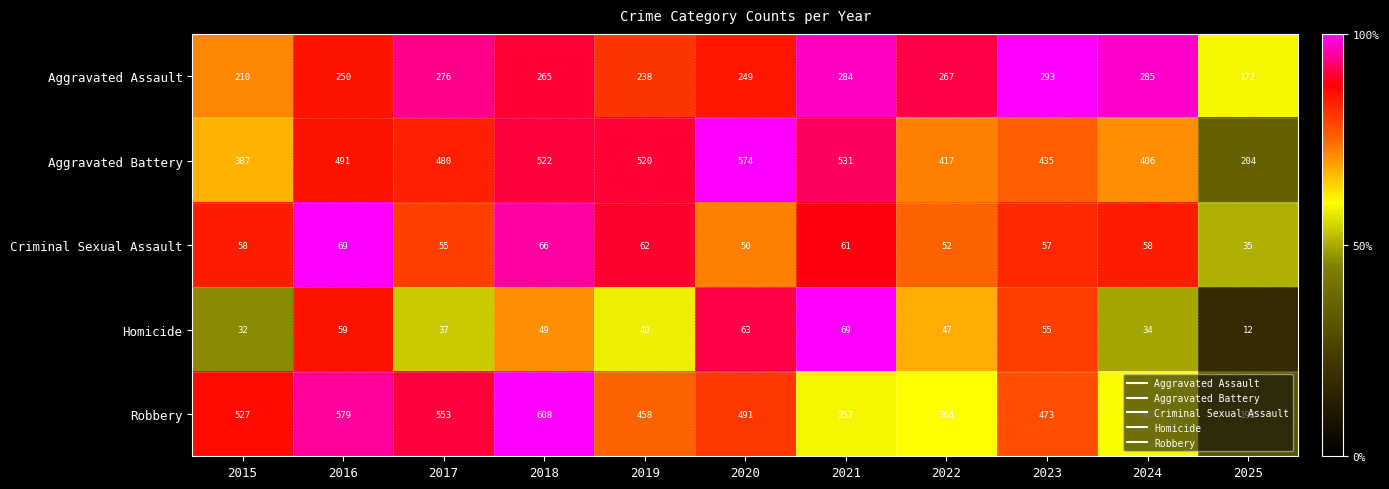

Which series has the largest total across all categories?

Aggravated Battery